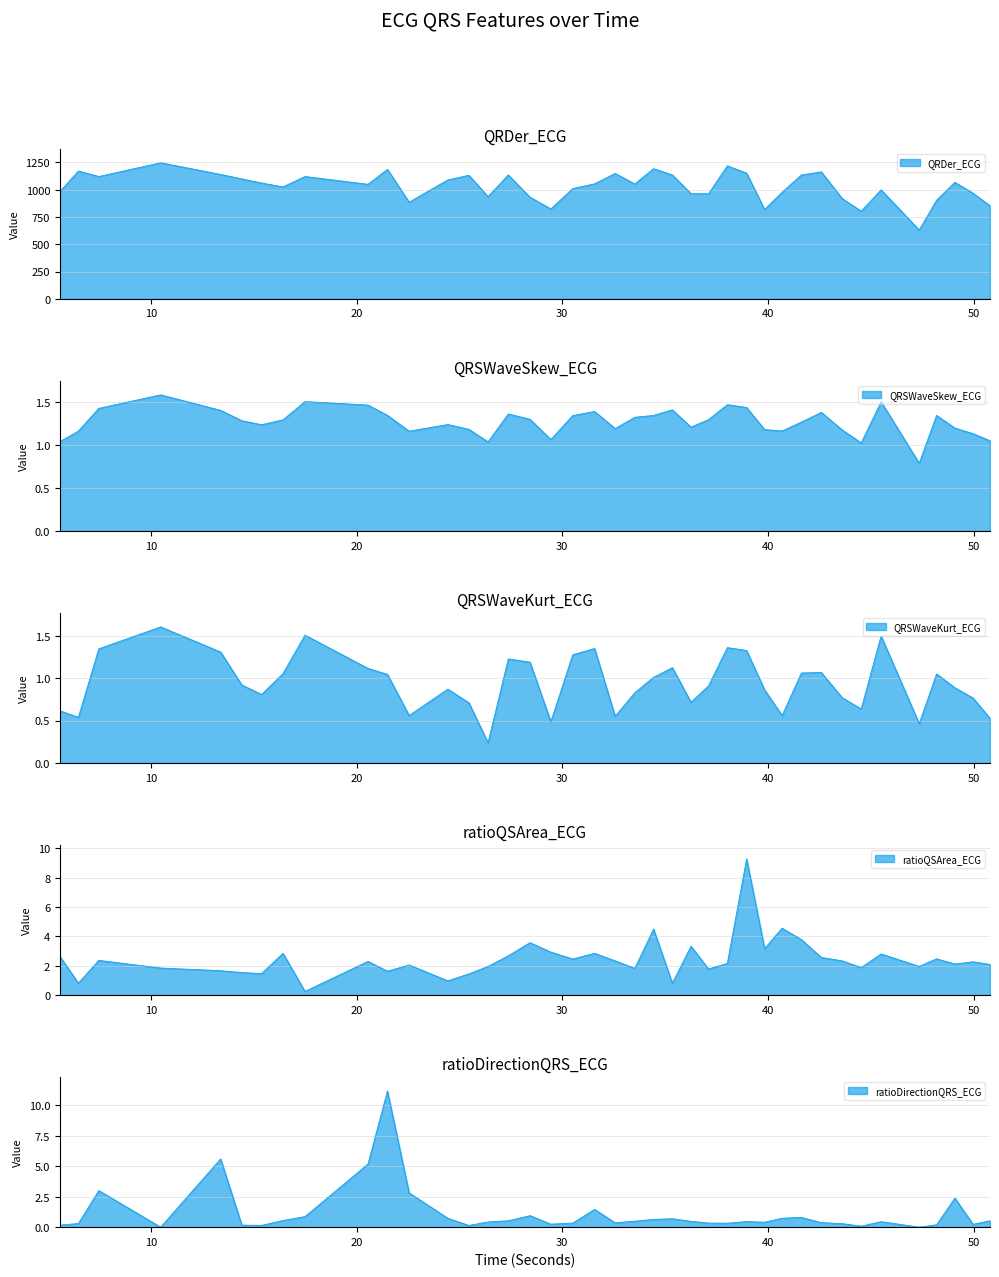

True or false: QRSWaveKurt_ECG and QRDer_ECG cross at least once.

False